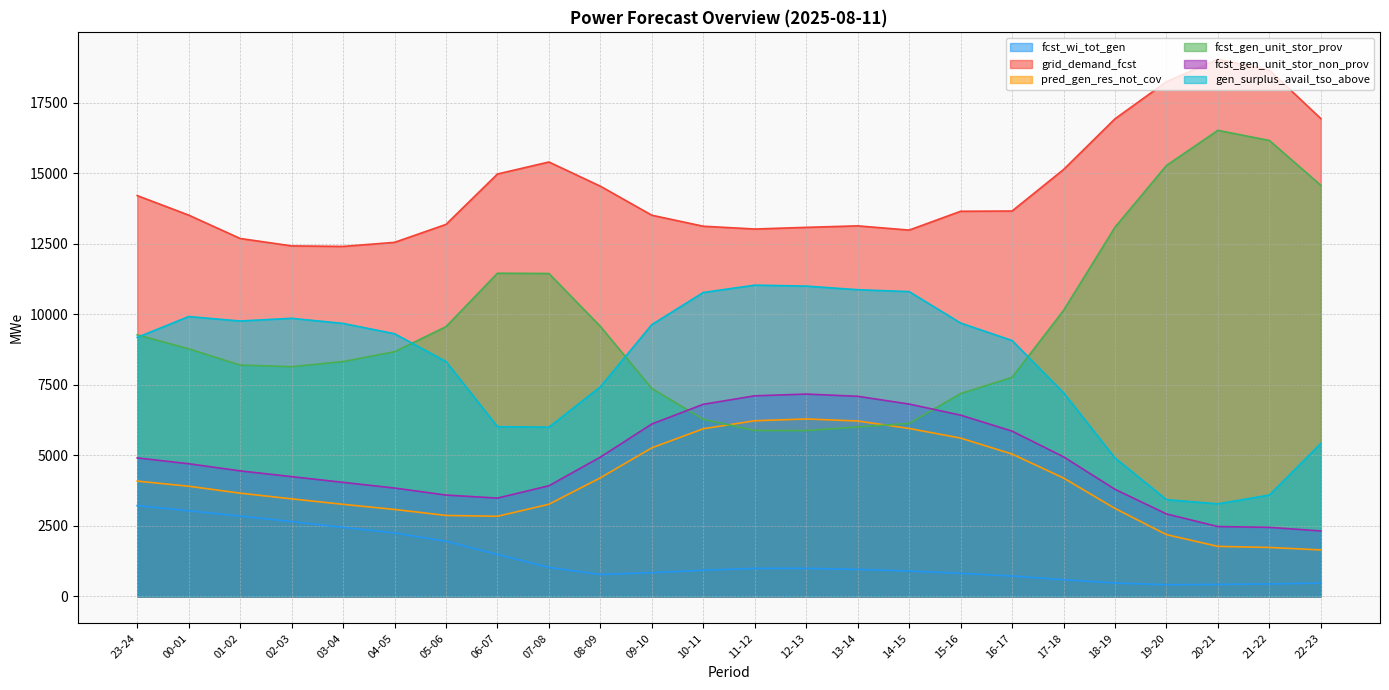

What is the label of the 19th point from the right?

04-05